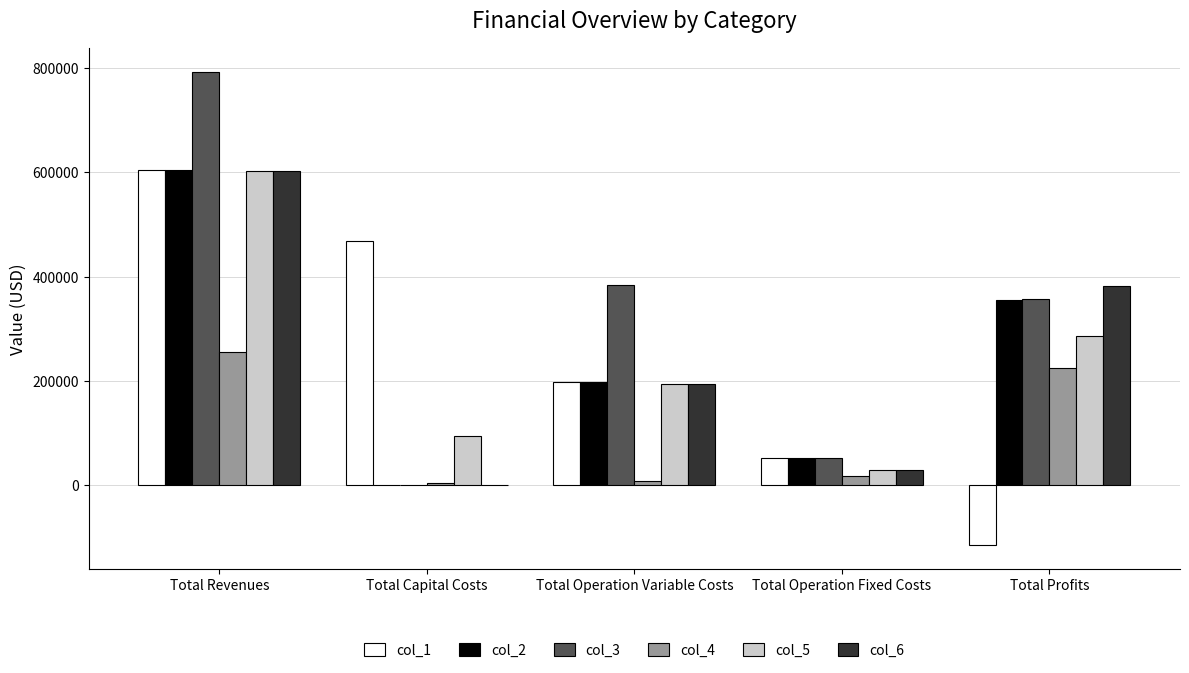

What is the difference between the col_5 values at Total Capital Costs and Total Revenues?

508596.9